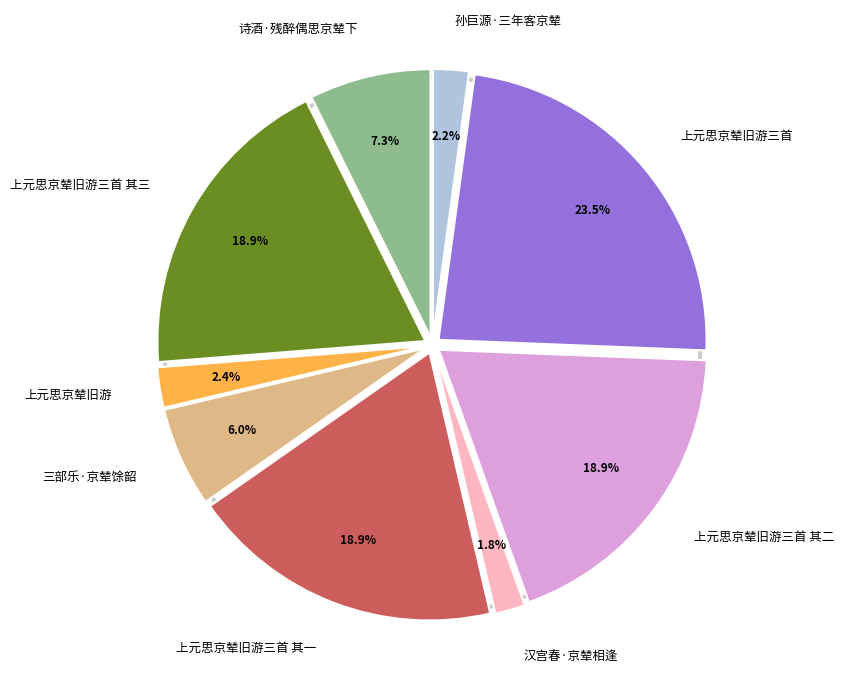

What percentage do 上元思京辇旧游三首 and 三部乐·京辇馀韶 together represent?

29.5%